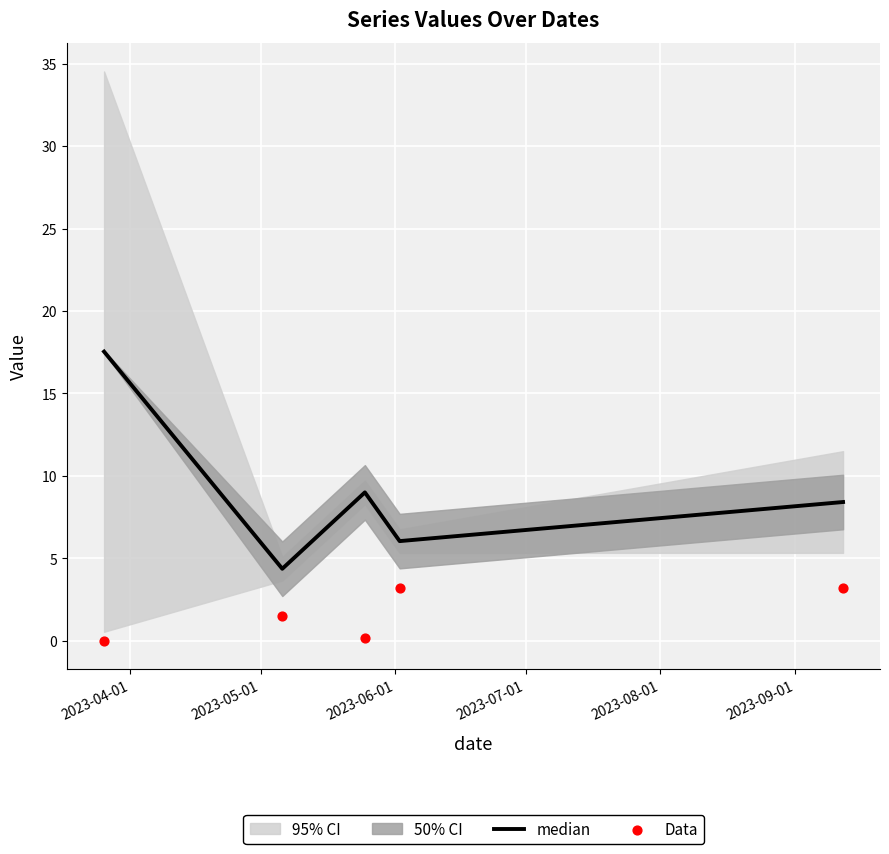

What is the maximum value for median?

17.5